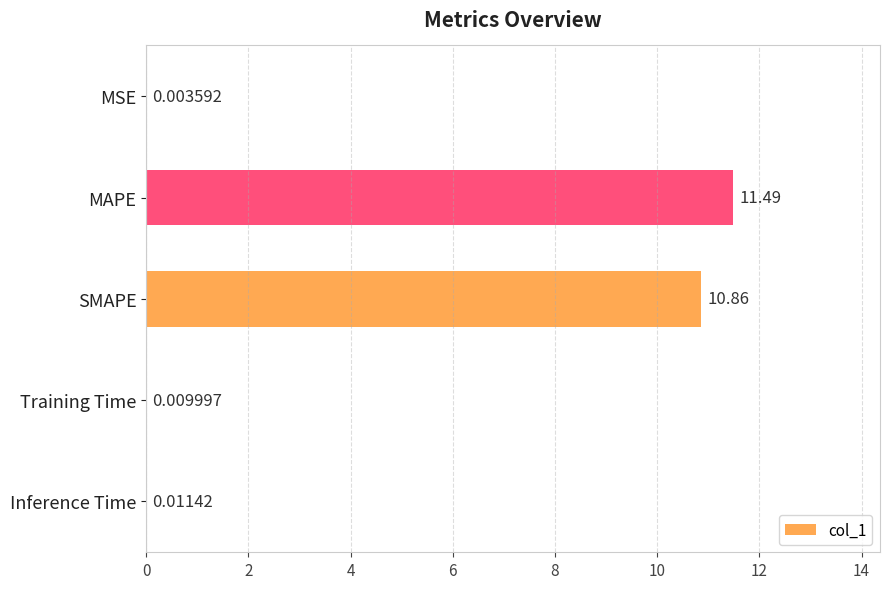

What is the maximum value shown in the chart?

11.5